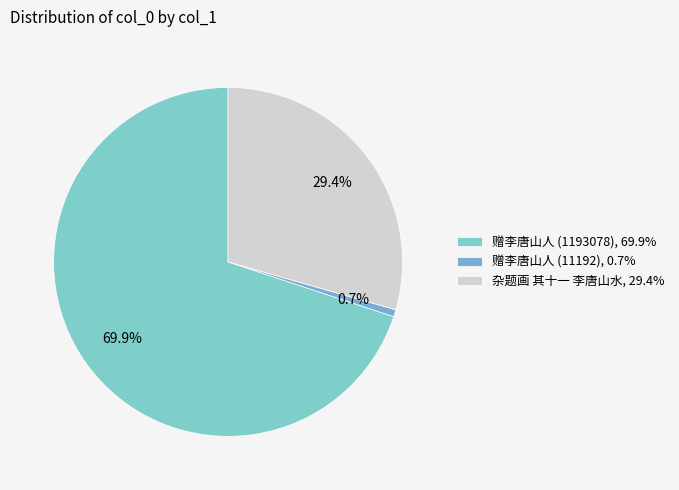

What is the total percentage of 赠李唐山人 (1193078) and 杂题画 其十一 李唐山水?

99.3%